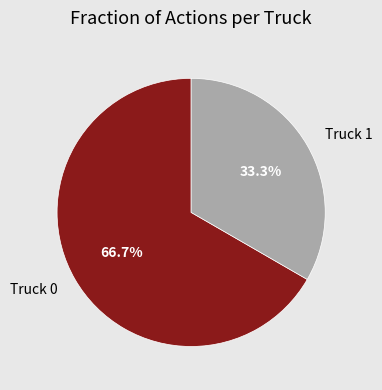

What is the largest slice in the pie chart?

Truck 0